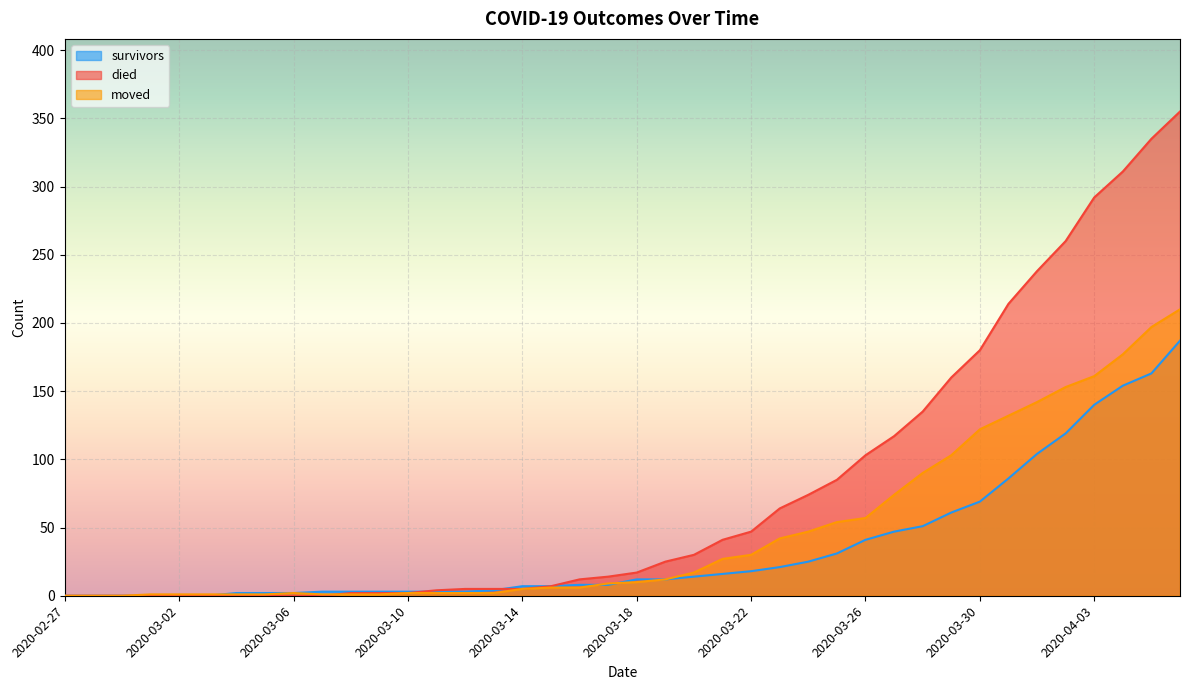

What is the difference between the survivors values at 2020-03-09 and 2020-02-28?

3